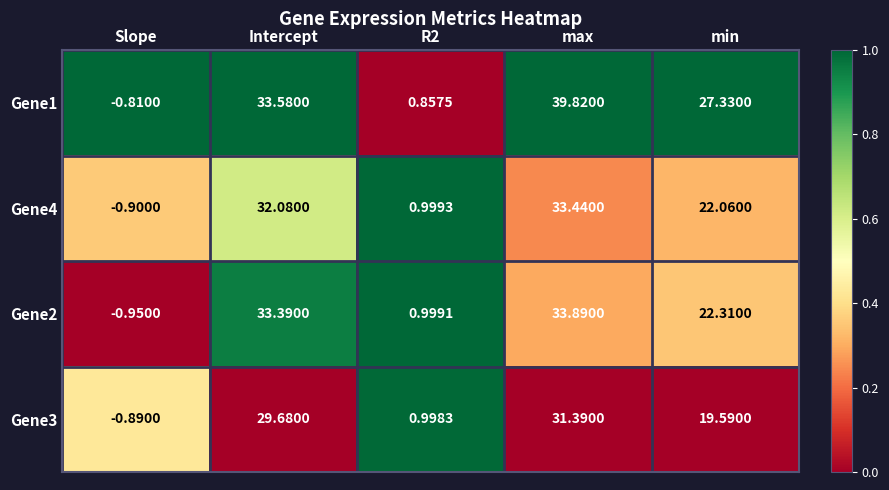

At which category is the sum across all series the highest?

max